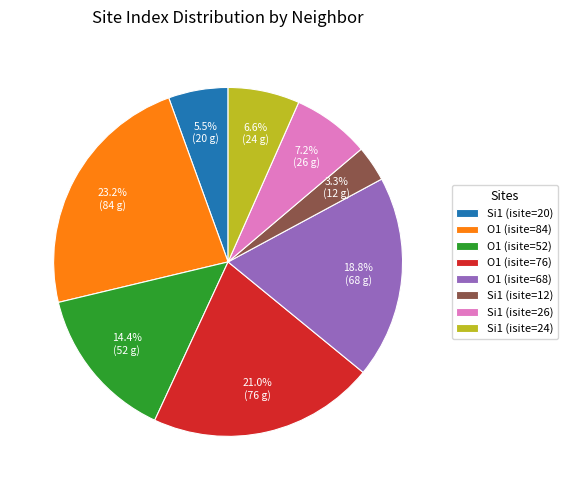

How many slices are in this pie chart?

8